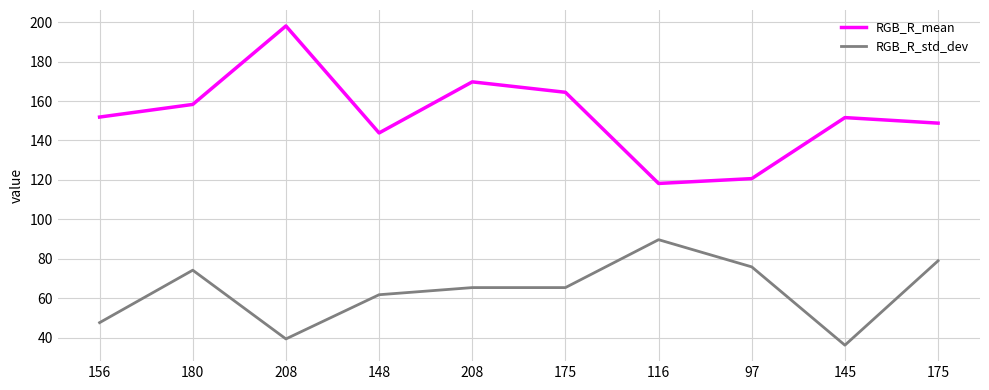

How many lines are shown in the chart?

2